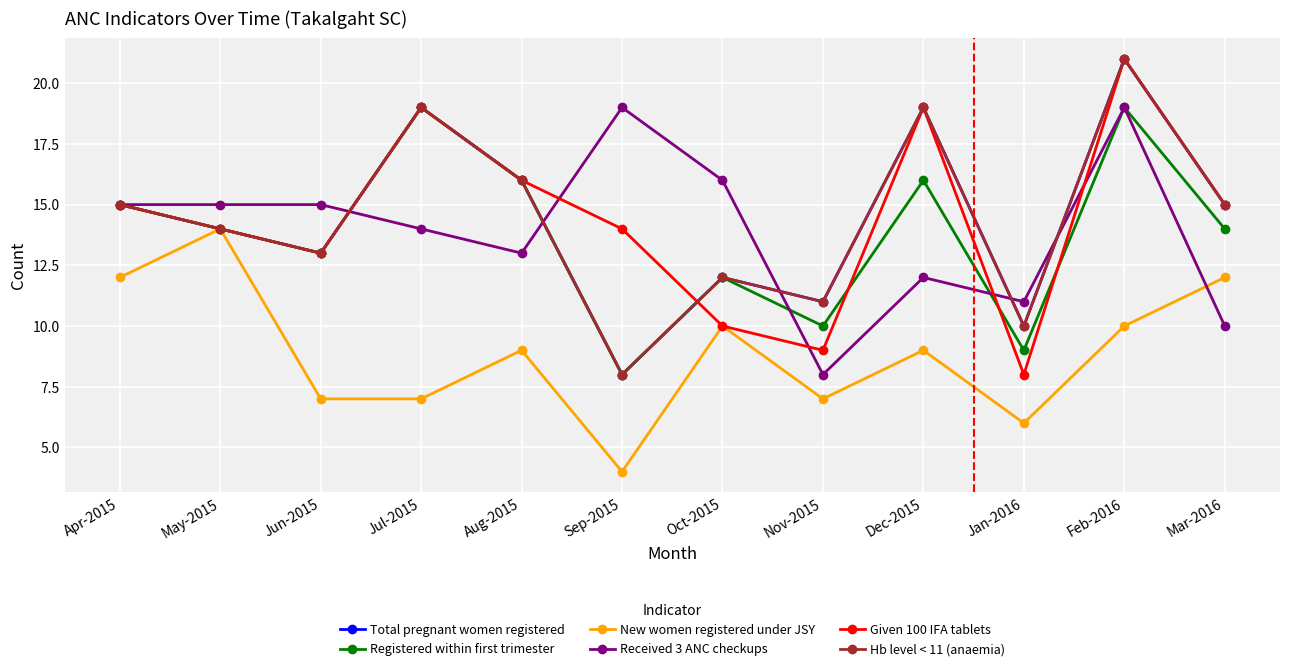

Between Jun-2015 and Mar-2016, which is larger?

Mar-2016